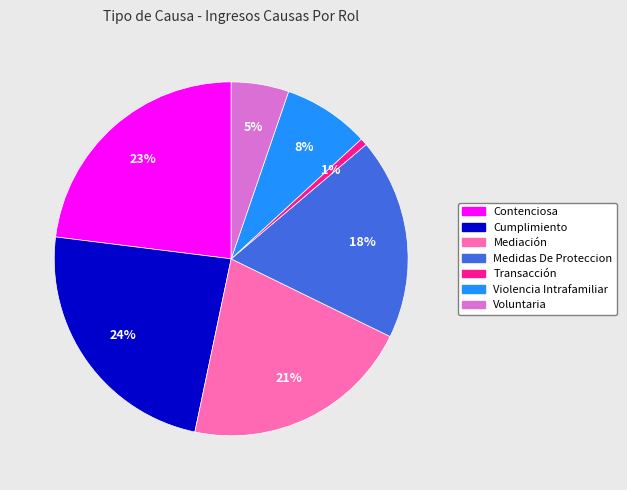

To the nearest percent, what is the average slice percentage?

14%